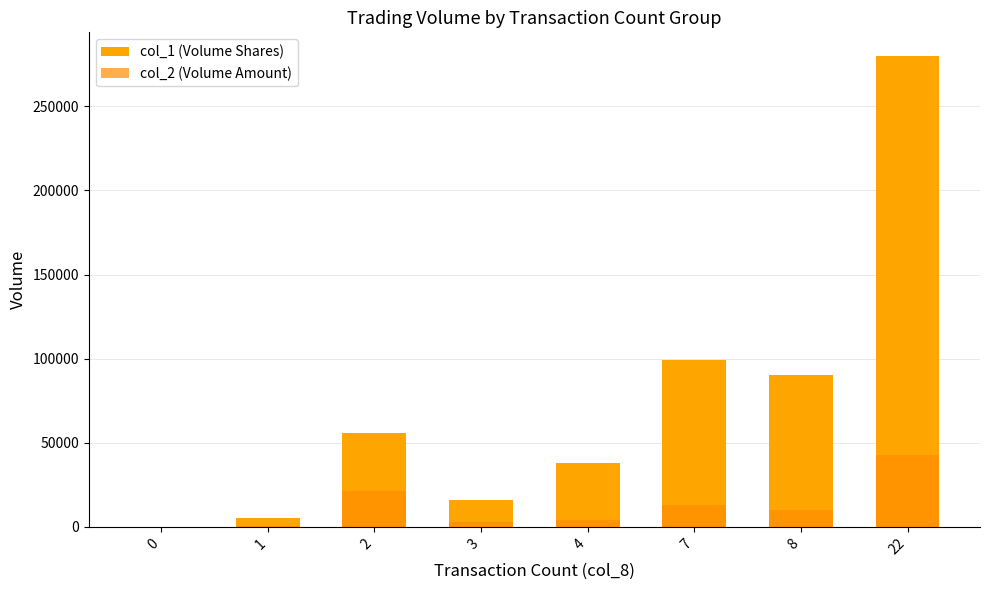

Reading right to left, extract all data points from this chart.

col_1 (Volume Shares): 22=280000	8=90000	7=99000	4=38000	3=16000	2=56000	1=5000	0=0
col_2 (Volume Amount): 22=42720	8=9900	7=12870	4=3970	3=3060	2=21460	1=600	0=0